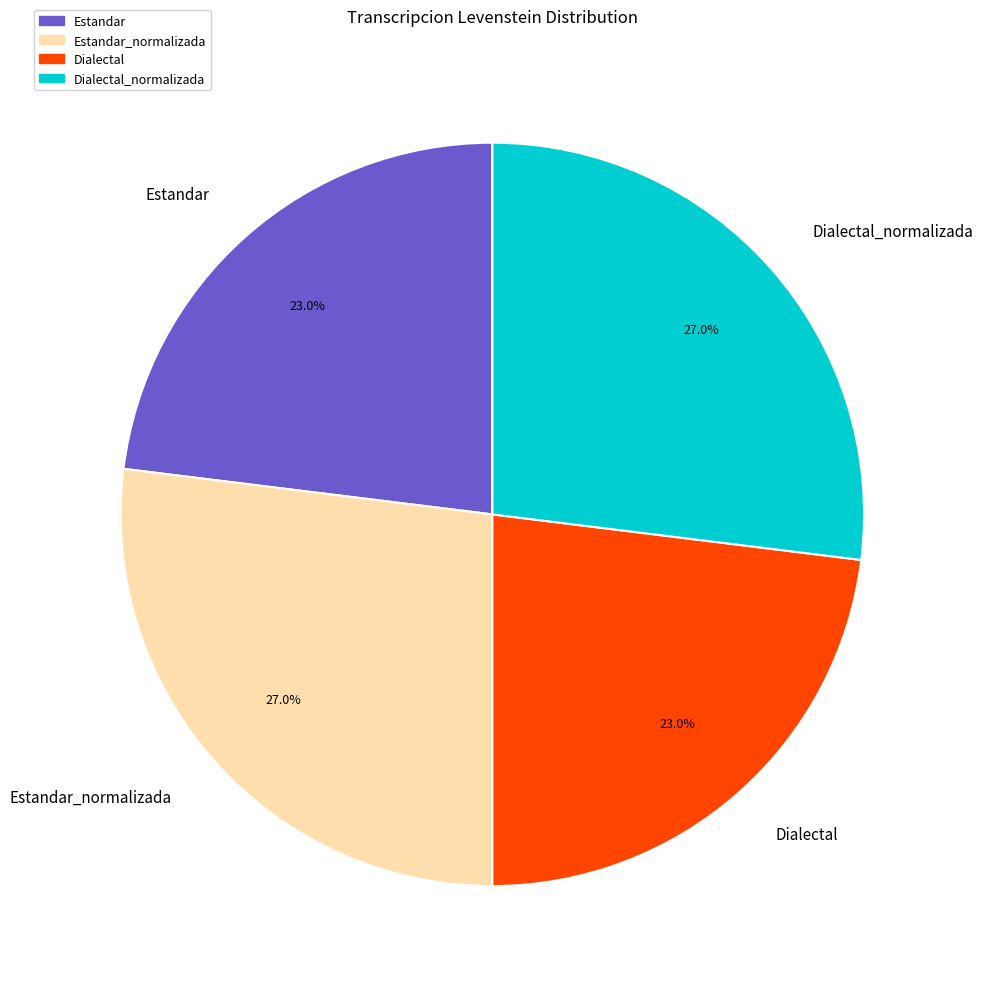

To the nearest percent, what percentage of the pie is Dialectal?

23%